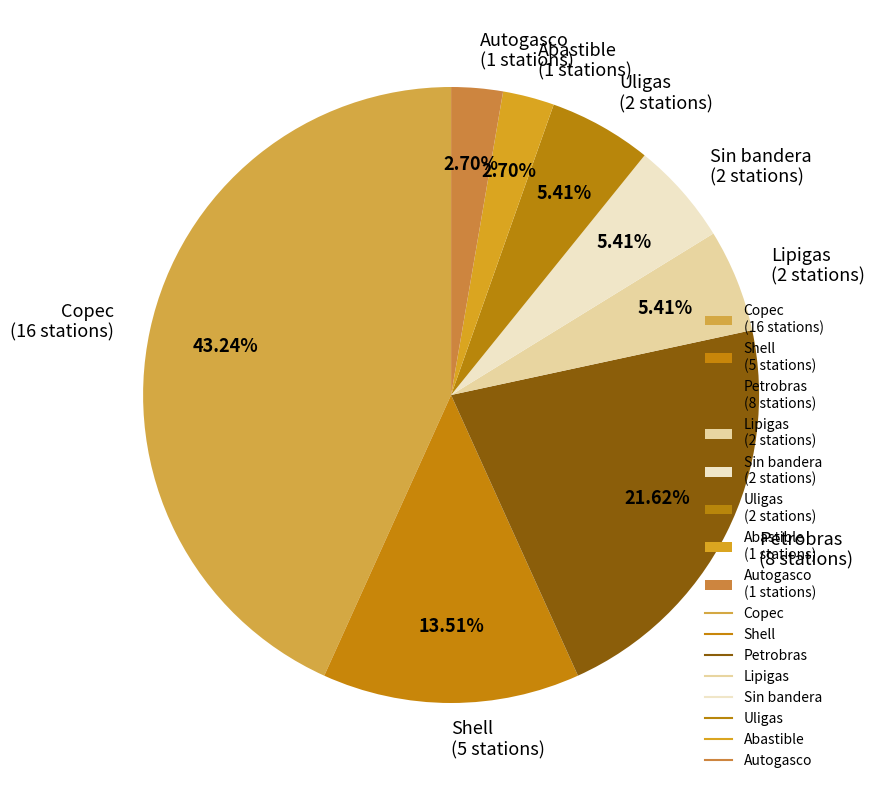

Combined, do Copec and Autogasco account for over 50%?

No